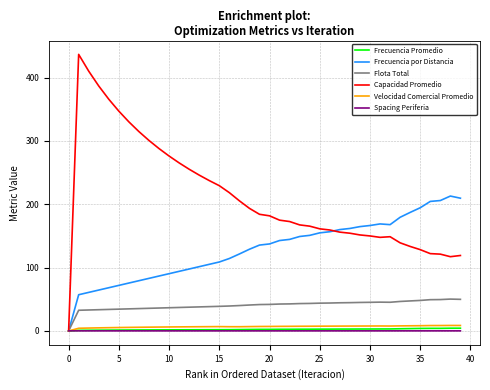

Which series has the largest range (max minus min)?

Capacidad Promedio